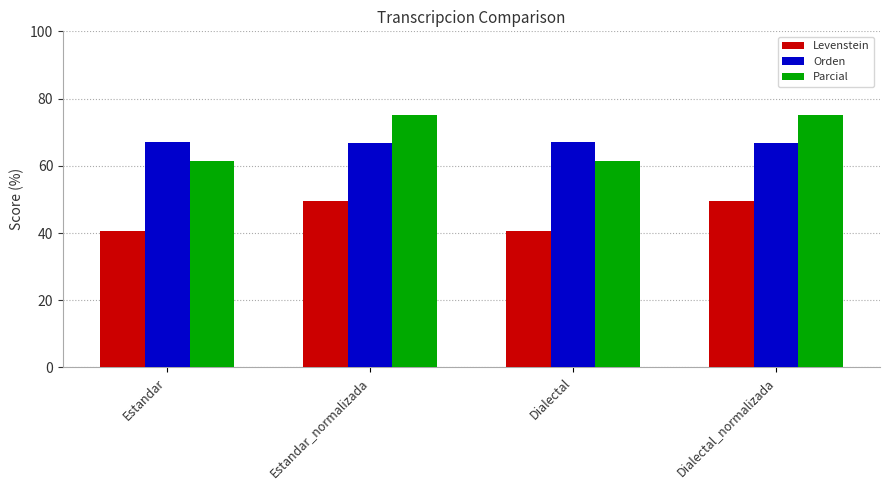

Reading right to left, transcribe all the data shown in this chart.

Levenstein: Dialectal_normalizada=49.4	Dialectal=40.5	Estandar_normalizada=49.4	Estandar=40.5
Orden: Dialectal_normalizada=66.7	Dialectal=67.2	Estandar_normalizada=66.7	Estandar=67.2
Parcial: Dialectal_normalizada=75.2	Dialectal=61.5	Estandar_normalizada=75.2	Estandar=61.5